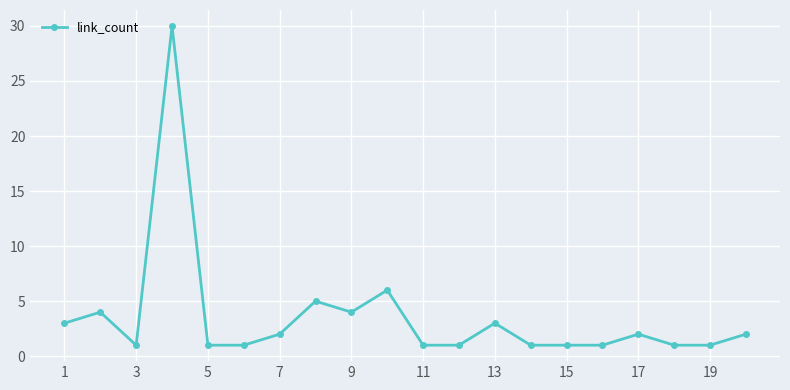

What is the maximum value shown in the chart?

30